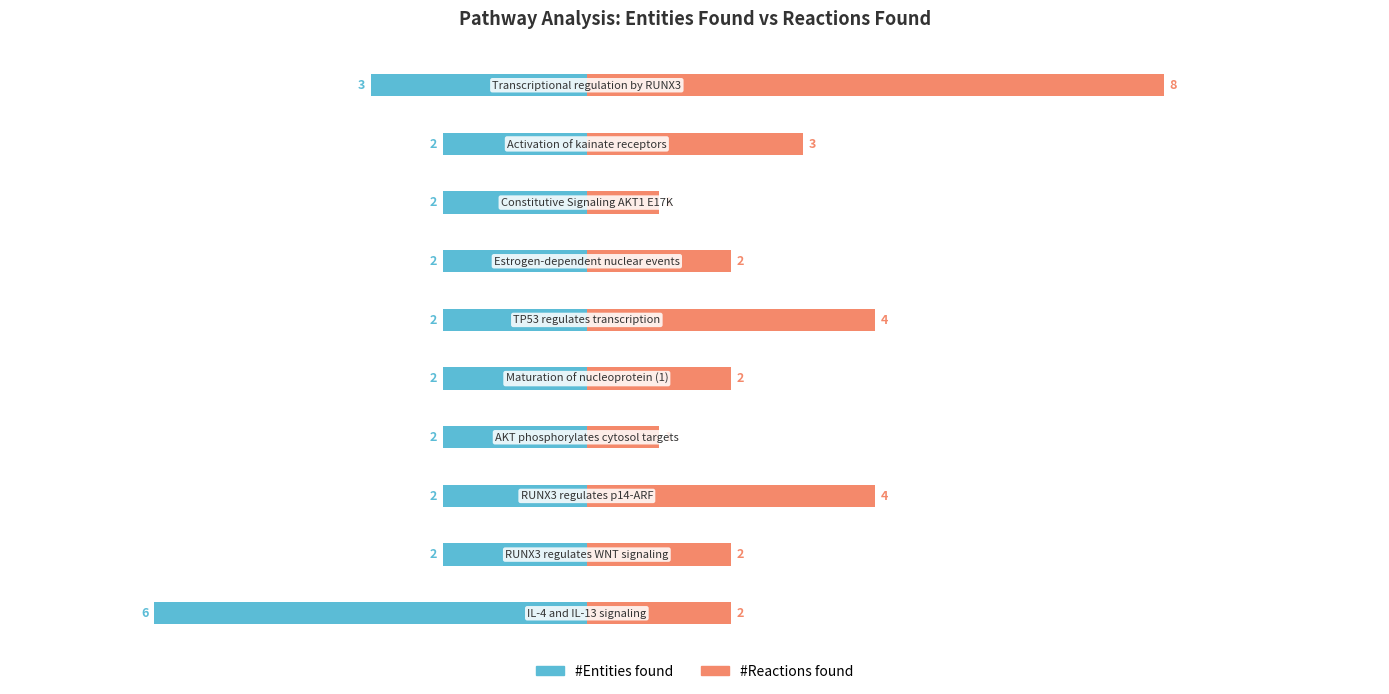

The value of #Entities found at 12.5 is -3. True or false?

True